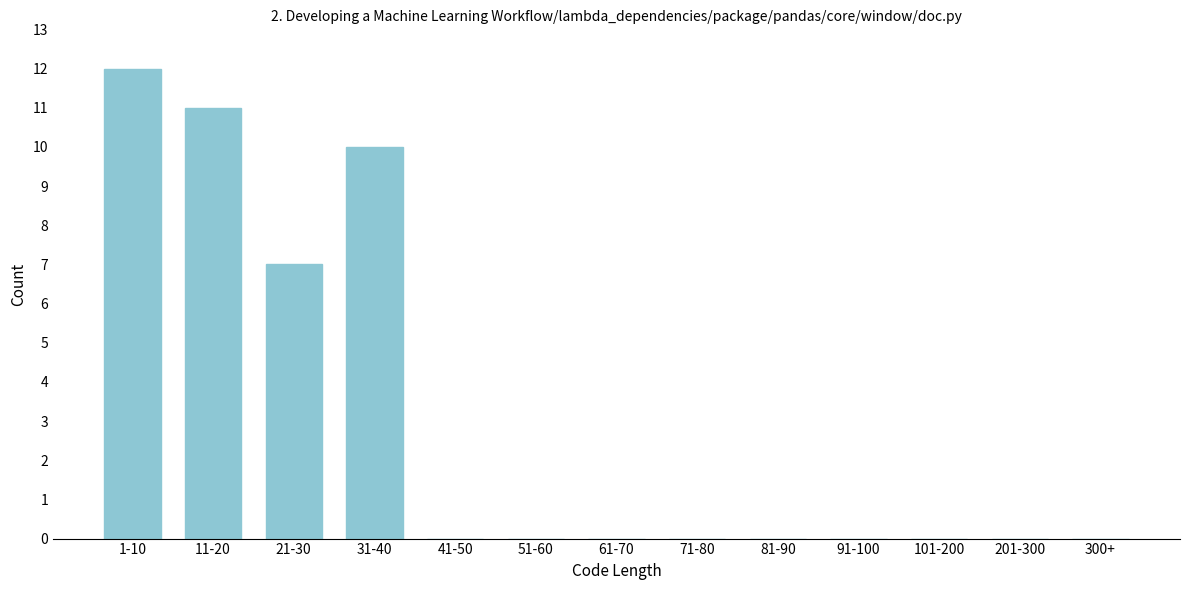

Reading left to right, extract all data points from this chart.

1-10=12	11-20=11	21-30=7	31-40=10	41-50=0	51-60=0	61-70=0	71-80=0	81-90=0	91-100=0	101-200=0	201-300=0	300+=0